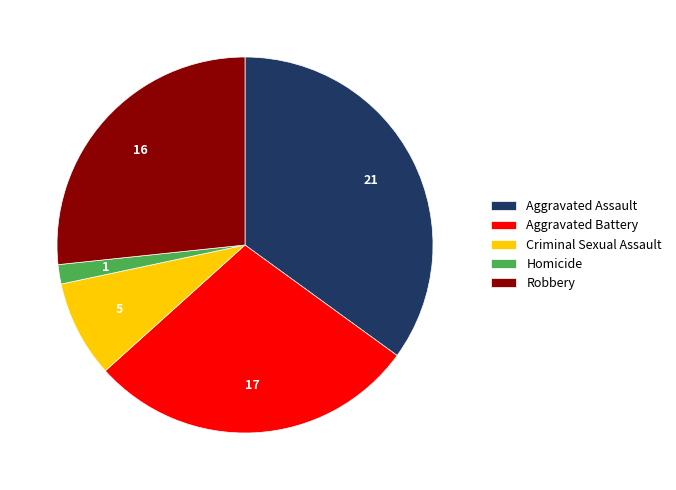

Does Aggravated Battery account for over 50% of the chart?

No